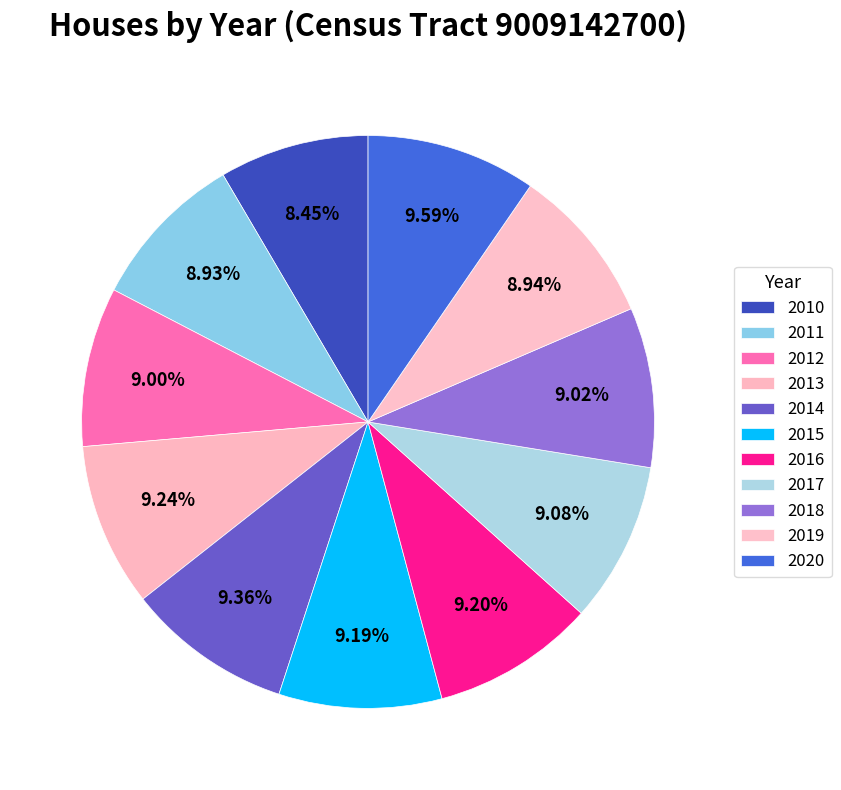

How much of the chart is everything except 2012?

91.0%